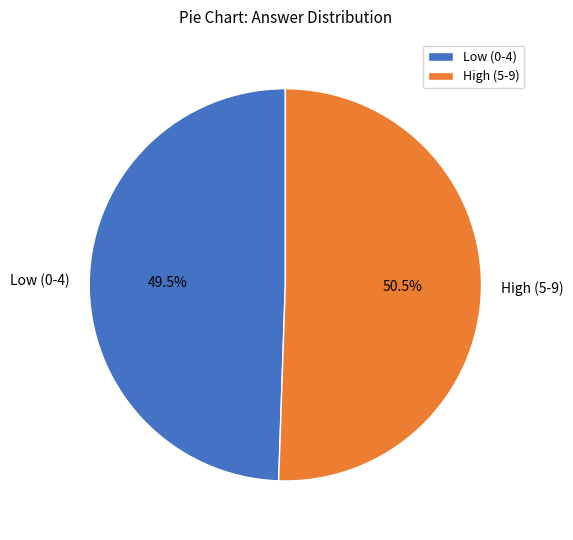

Combined, do Low (0-4) and High (5-9) account for over 50%?

Yes